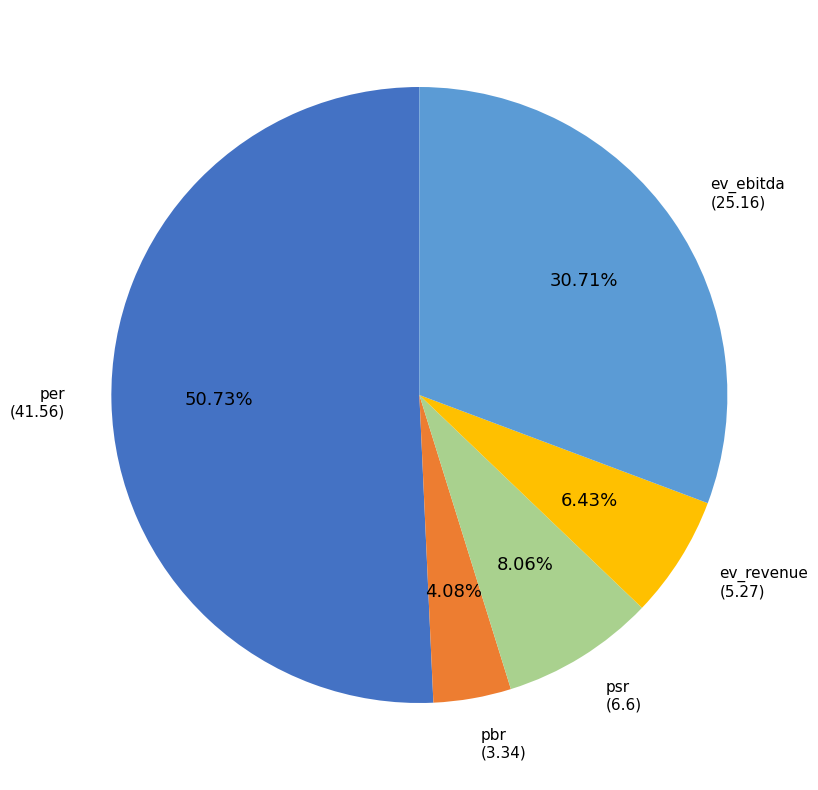

Is there any slice that represents more than half of the pie?

Yes